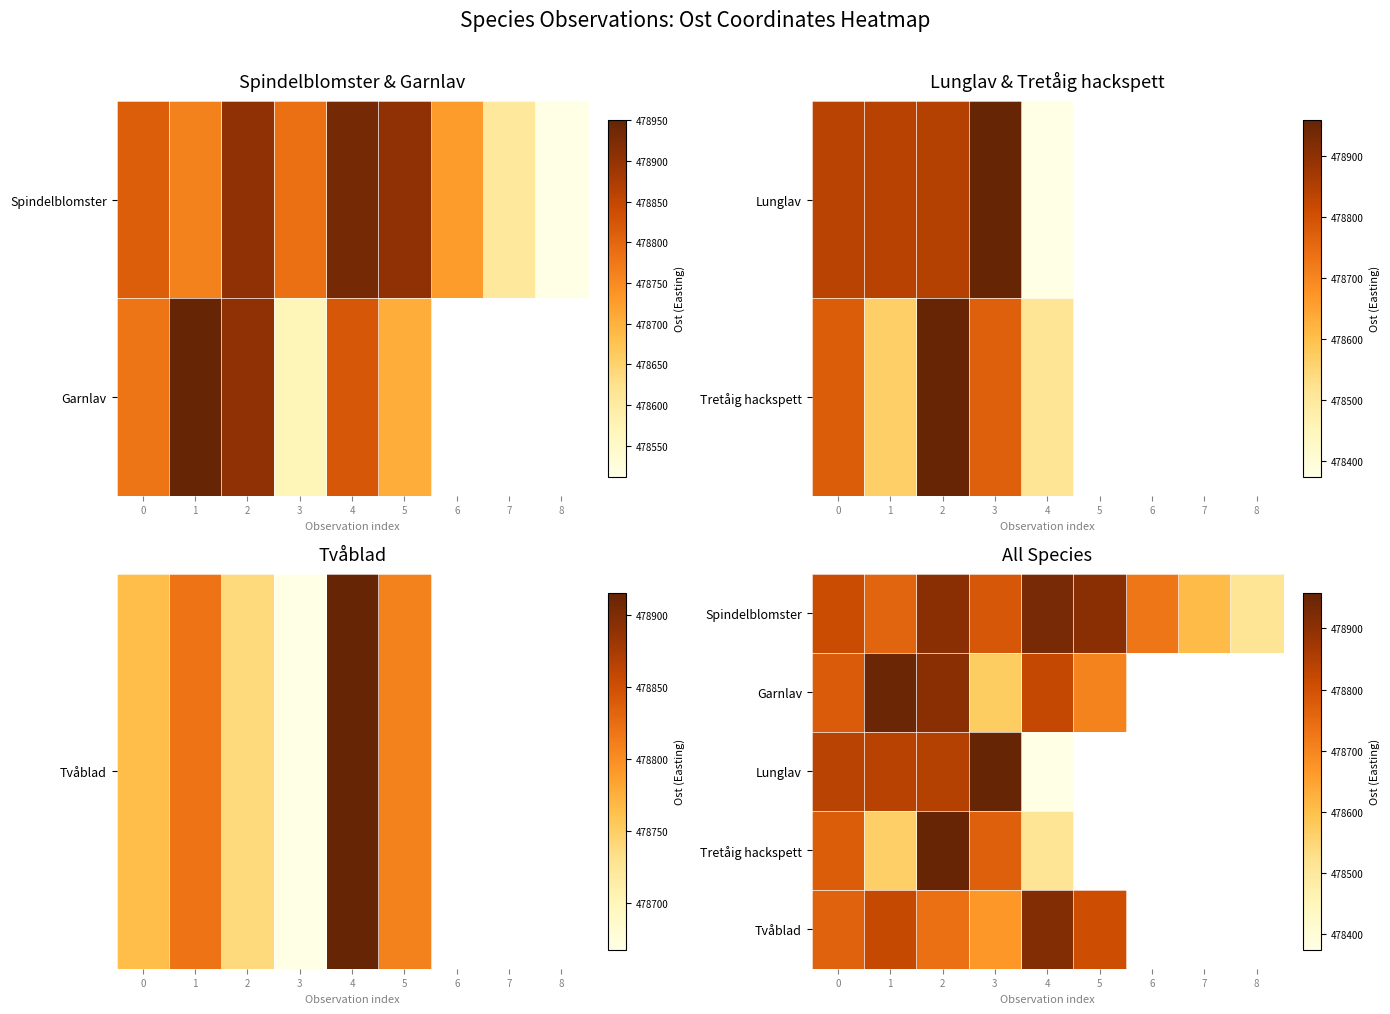

Count the number of data series in this chart.

5